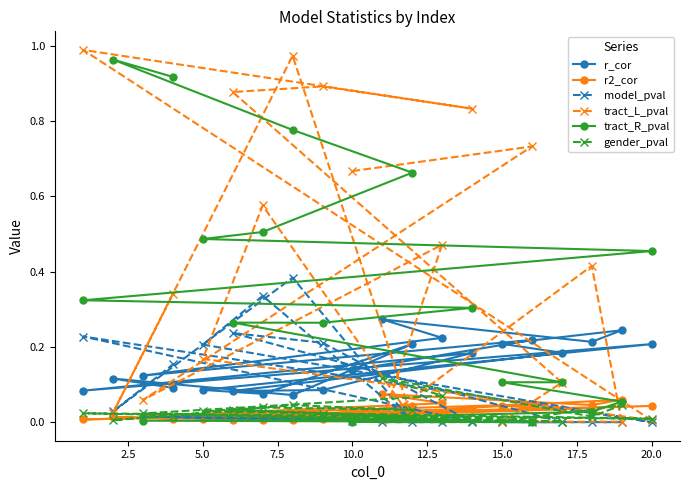

True or false: tract_R_pval has a value of 0.0 at 15.0.

False